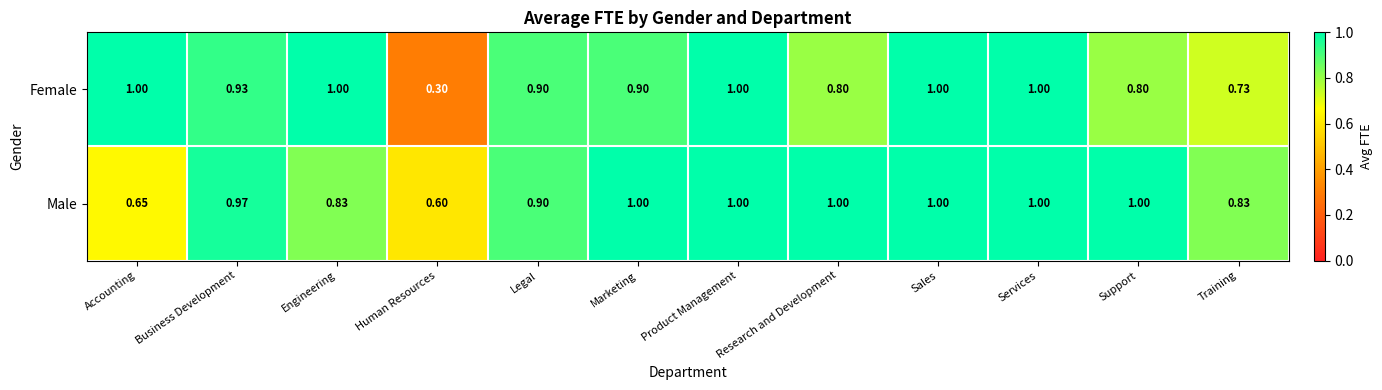

At which category does the chart reach its minimum across all series?

Human Resources